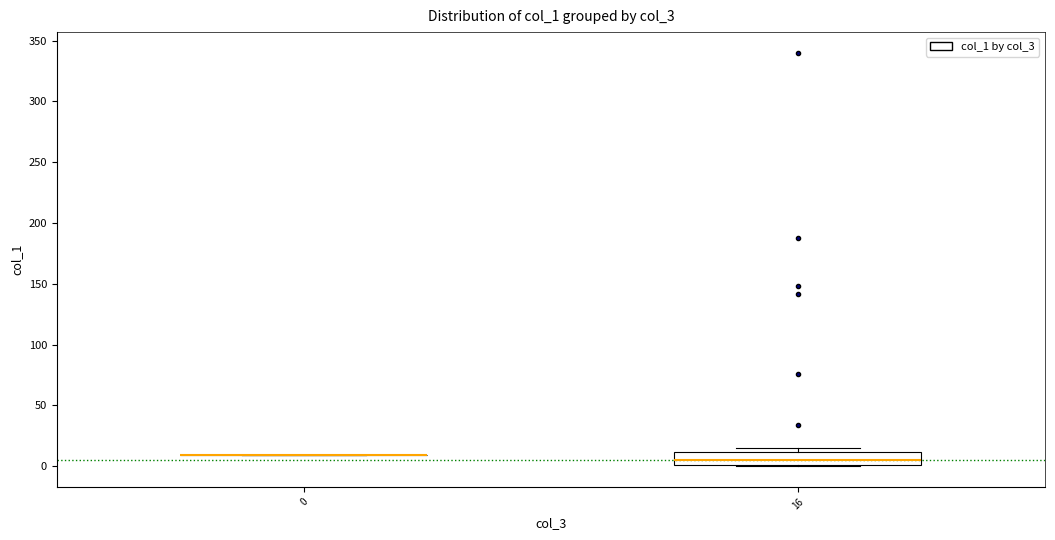

Reading left to right, read every box against the y-axis: the position of its median line, the range the box covers, and the ends of its whiskers. The values are not printed on the chart, so give them approximately, as read against the axis.

0: box collapsed to a line at 10, whiskers 10 to 10
16: median 5, box 0 to 10, whiskers 0 to 15